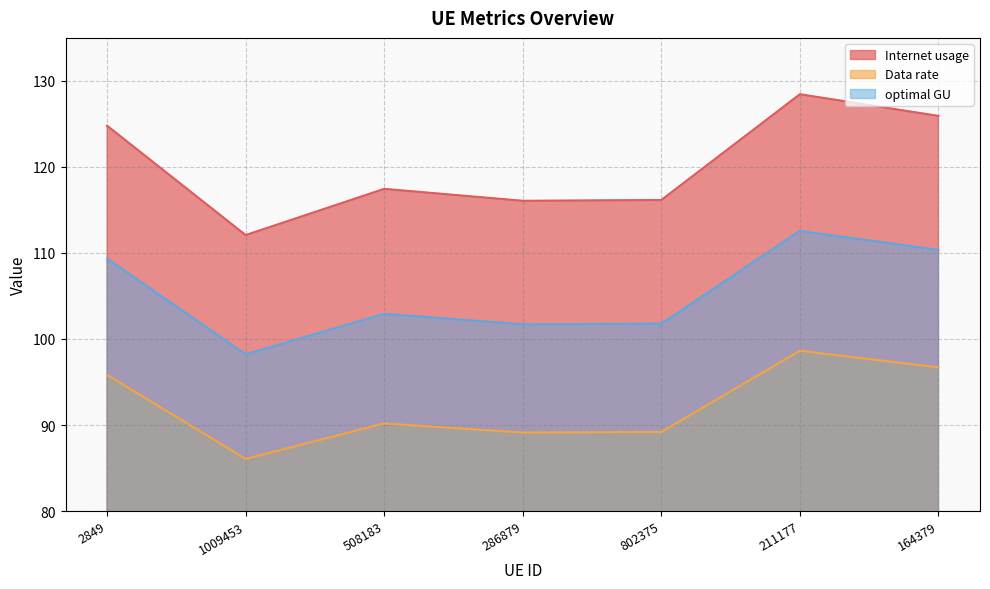

Rank the series by their maximum value, from lowest to highest.

Data rate, optimal GU, Internet usage